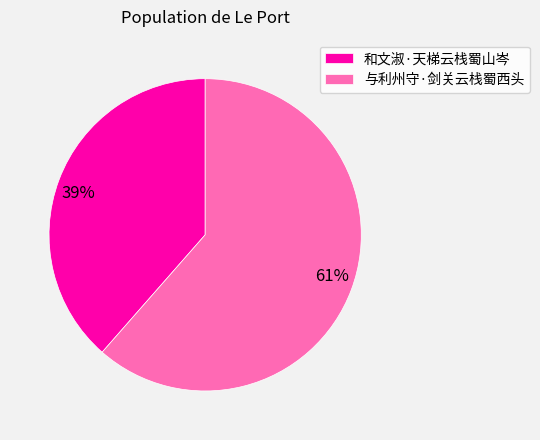

To the nearest percent, what is the combined percentage of 与利州守·剑关云栈蜀西头 and 和文淑·天梯云栈蜀山岑?

100%